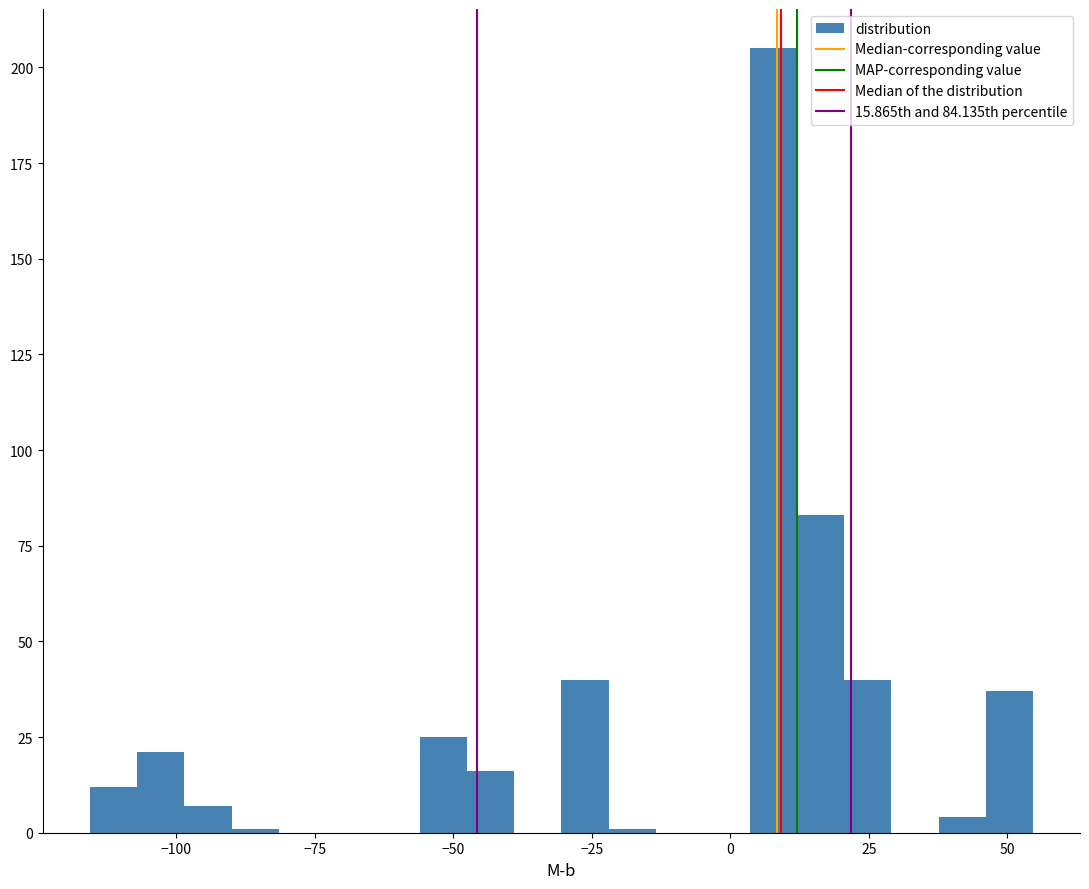

Around what value on the x-axis is the tallest bar? Give the approximate position of its centre, as read against the axis.

10